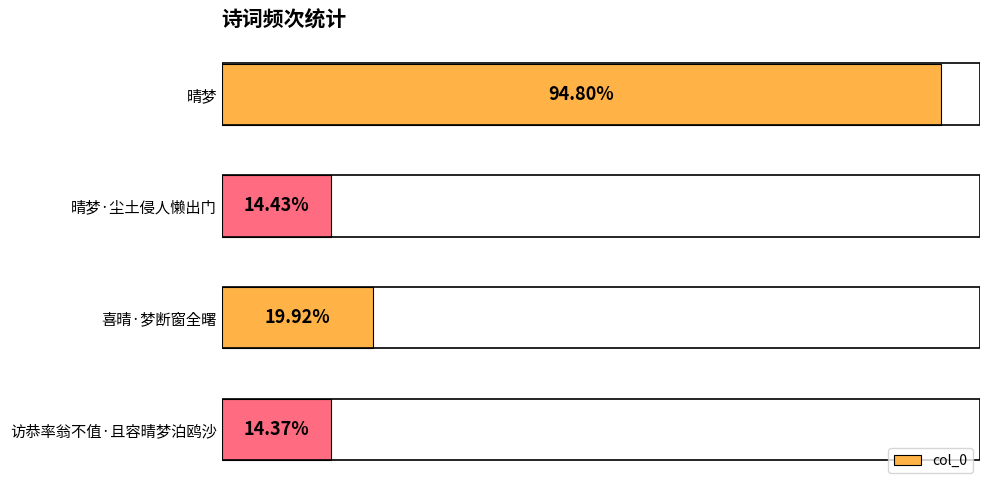

Does the chart contain any negative values?

No